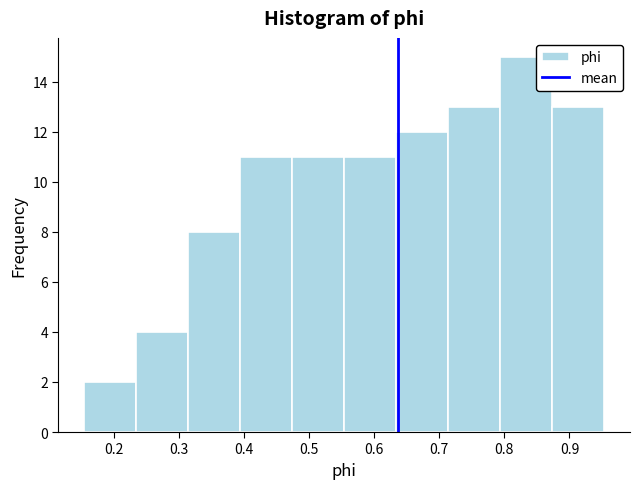

What is the height of the bar covering 0.47 to 0.55 on the x-axis? Neither the bar edges nor the heights are printed on the chart, so give them approximately, as read against the axes.

11